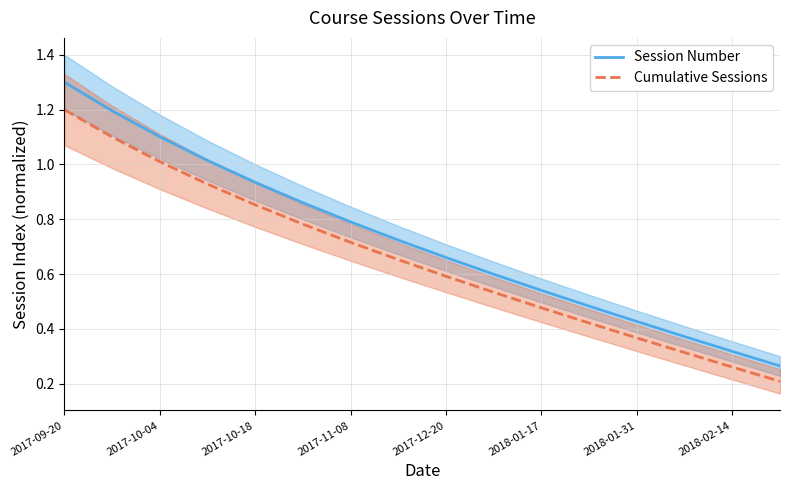

What are all the series names shown in the legend?

Session Number, Cumulative Sessions